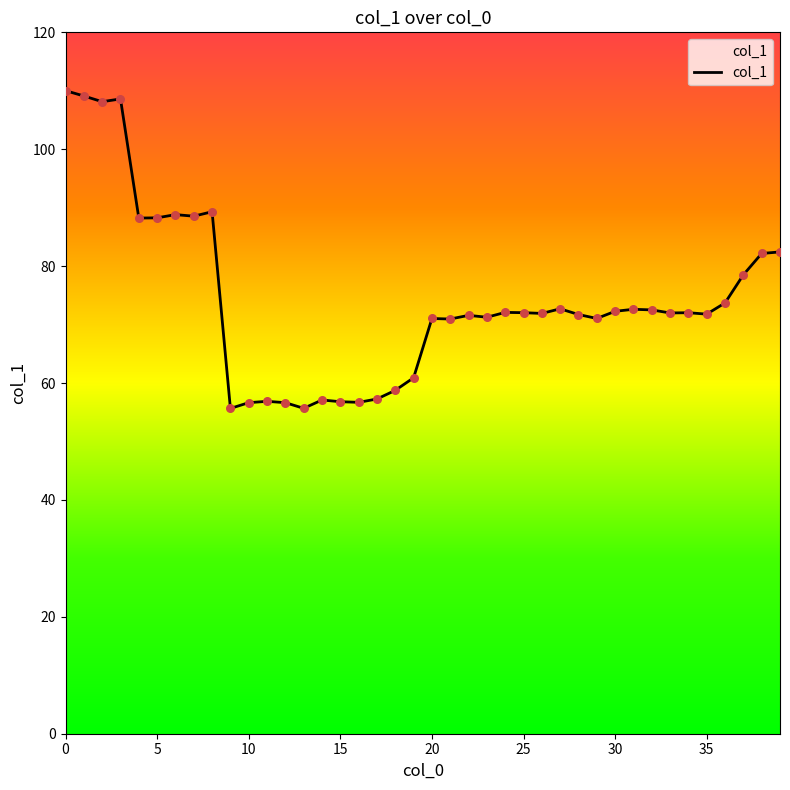

What is the difference between the maximum and minimum values?

54.4